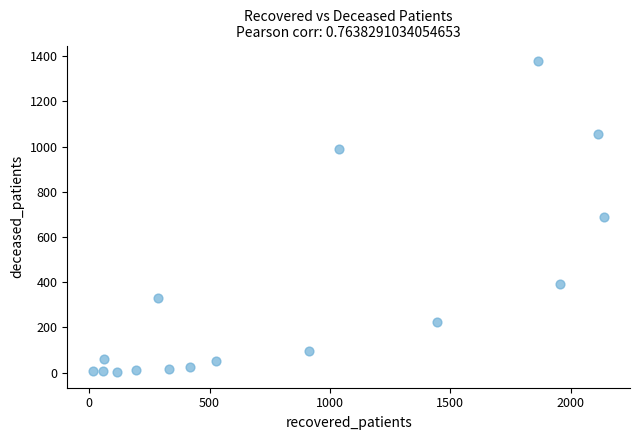

What is the range of Y values (max minus min)?

1376